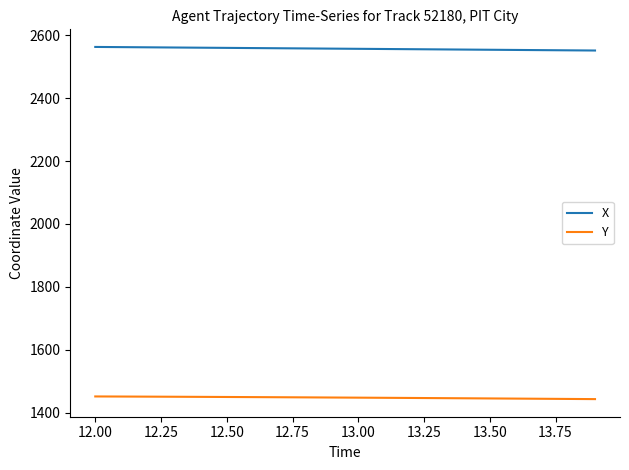

List the series in order of their peak value, highest first.

X, Y